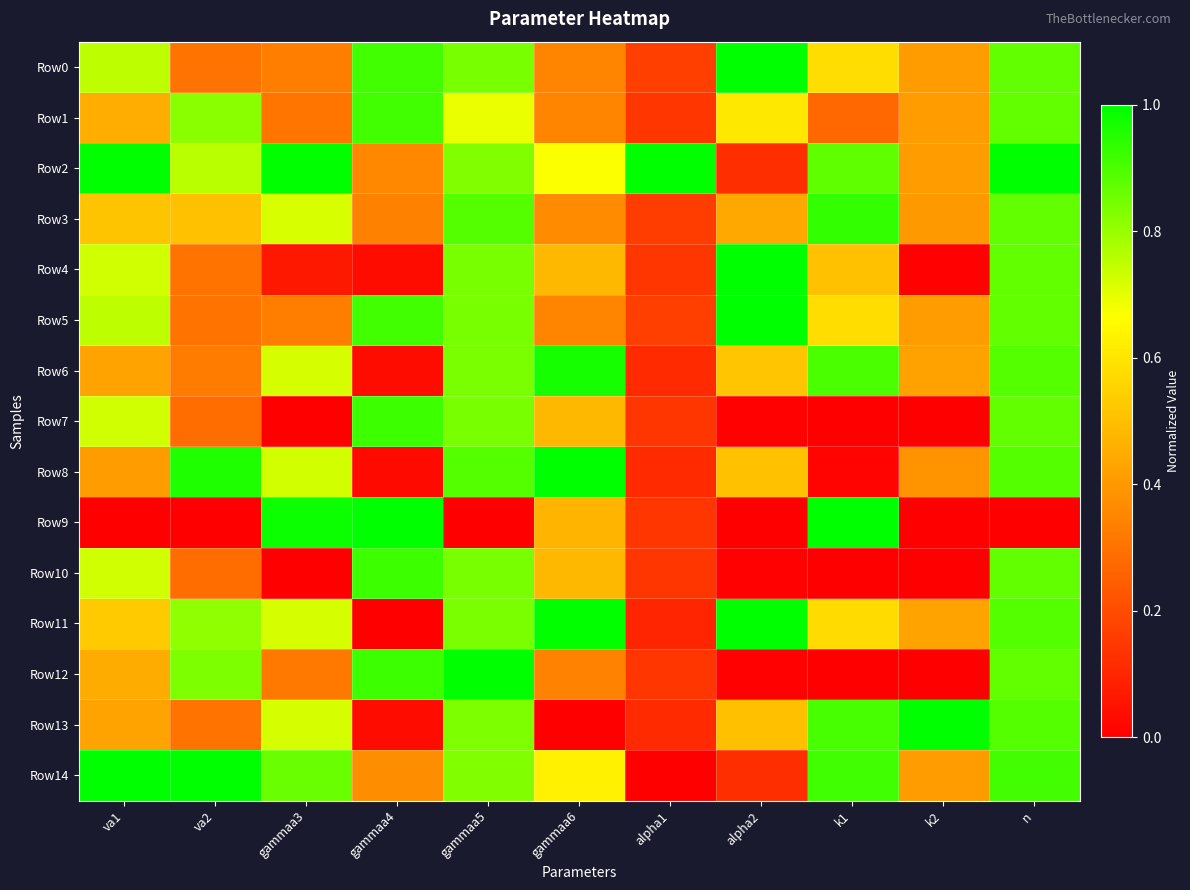

How many data points does each series have?

11